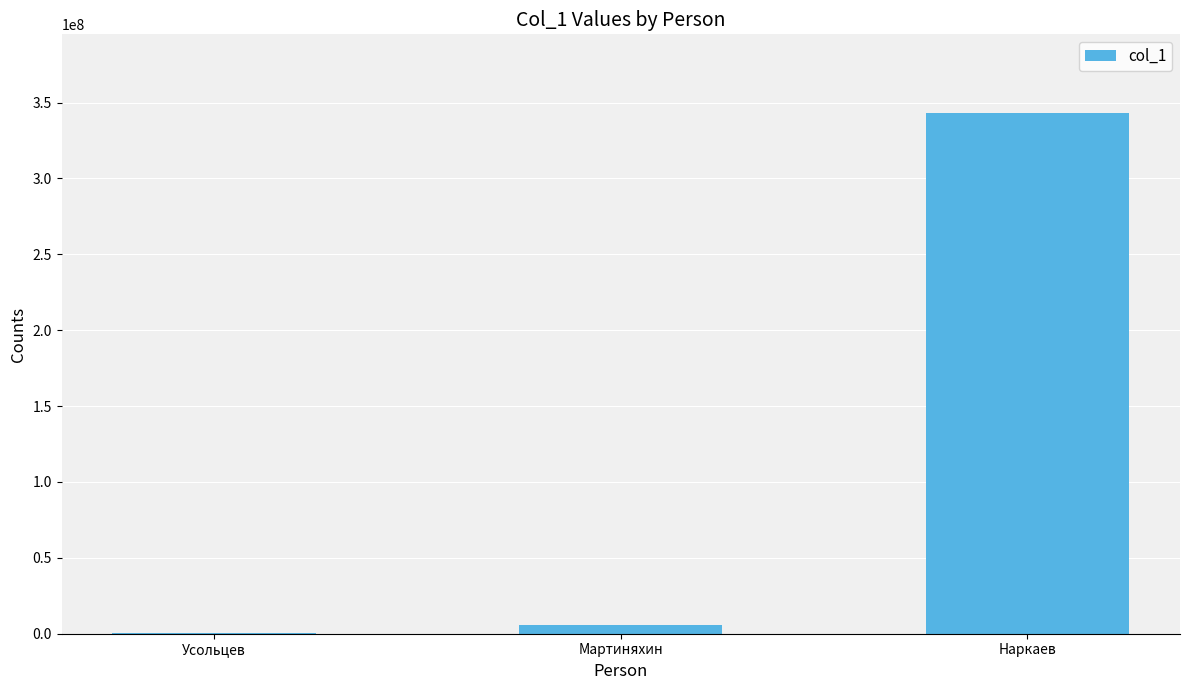

What is the sum of all values?

349656564